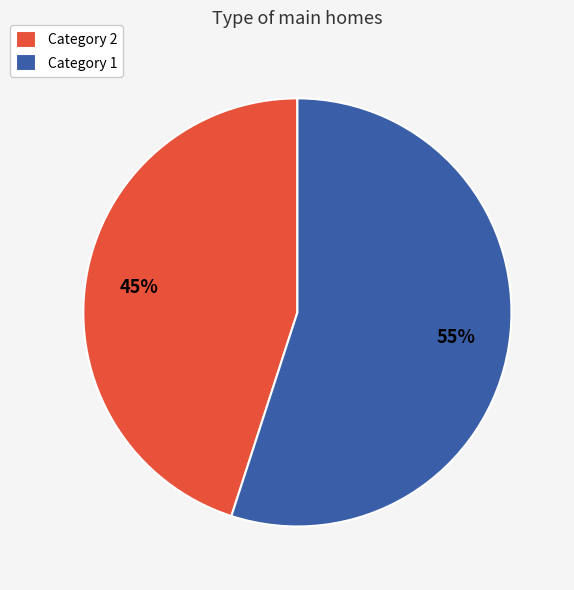

How many slices are in this pie chart?

2